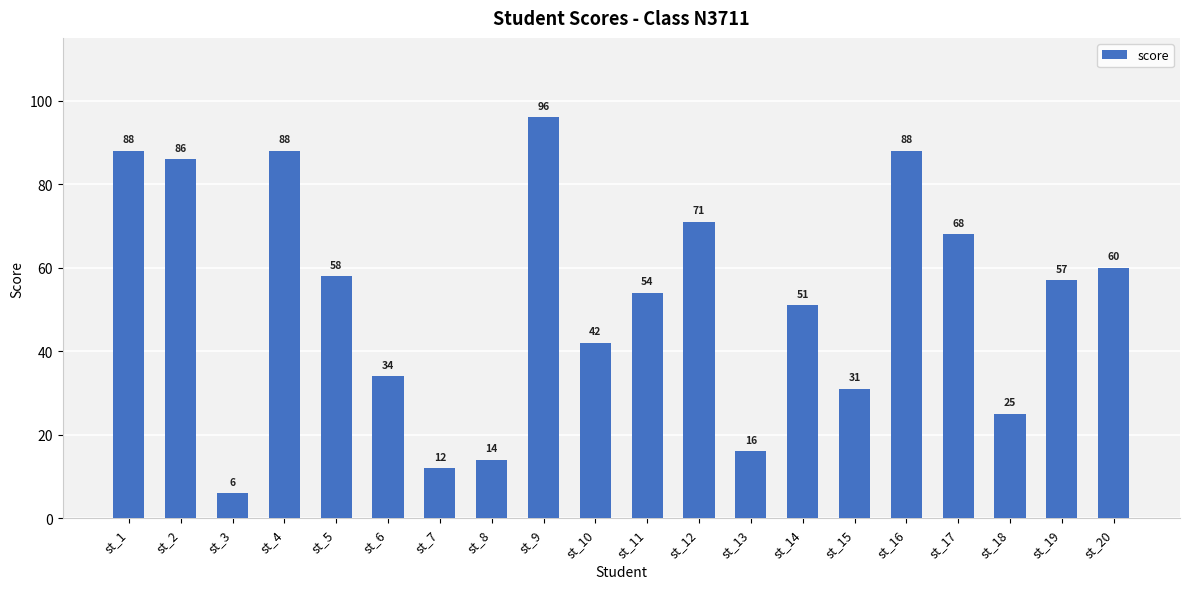

Which label corresponds to the largest value in the chart?

st_9